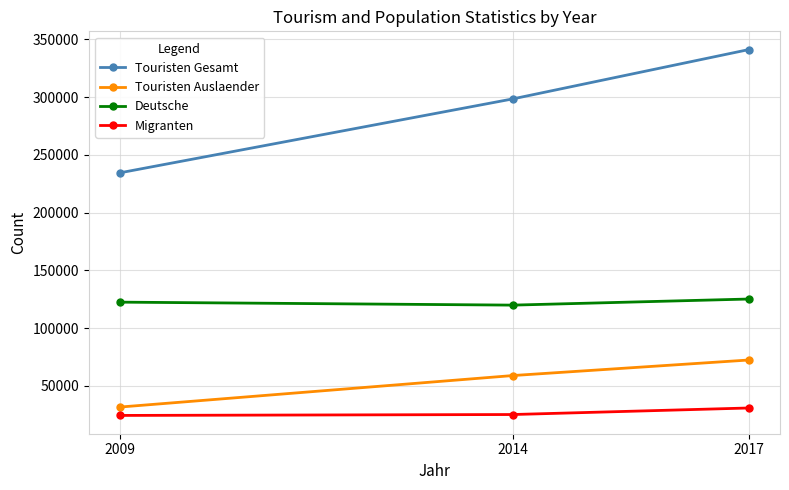

What is the total value across all series at 2014?

502245